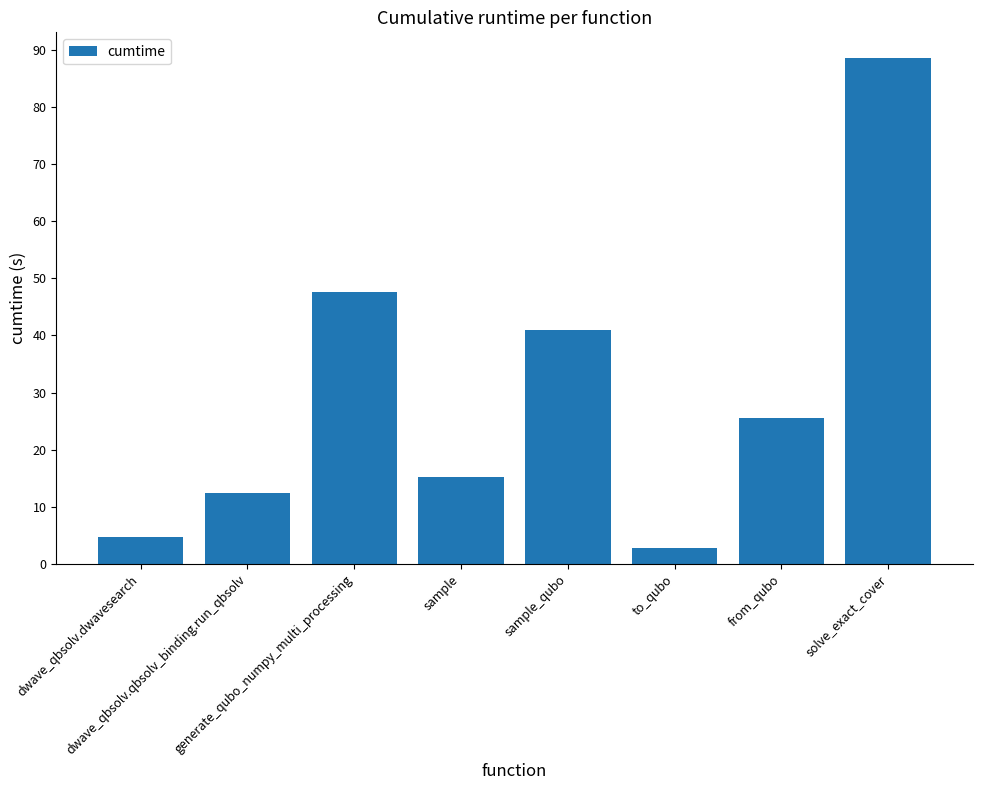

How many data points are less than 25?

4